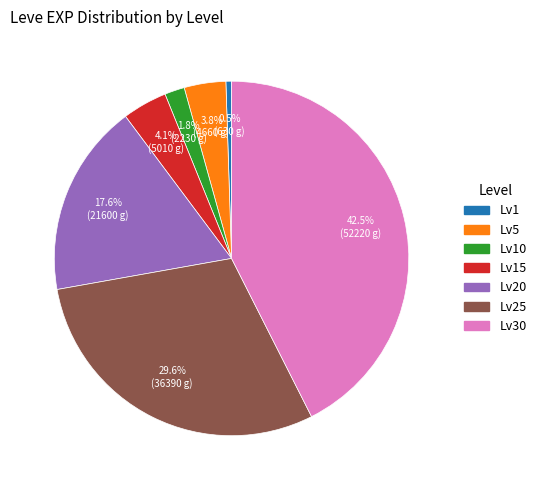

Does any single category account for the majority?

No